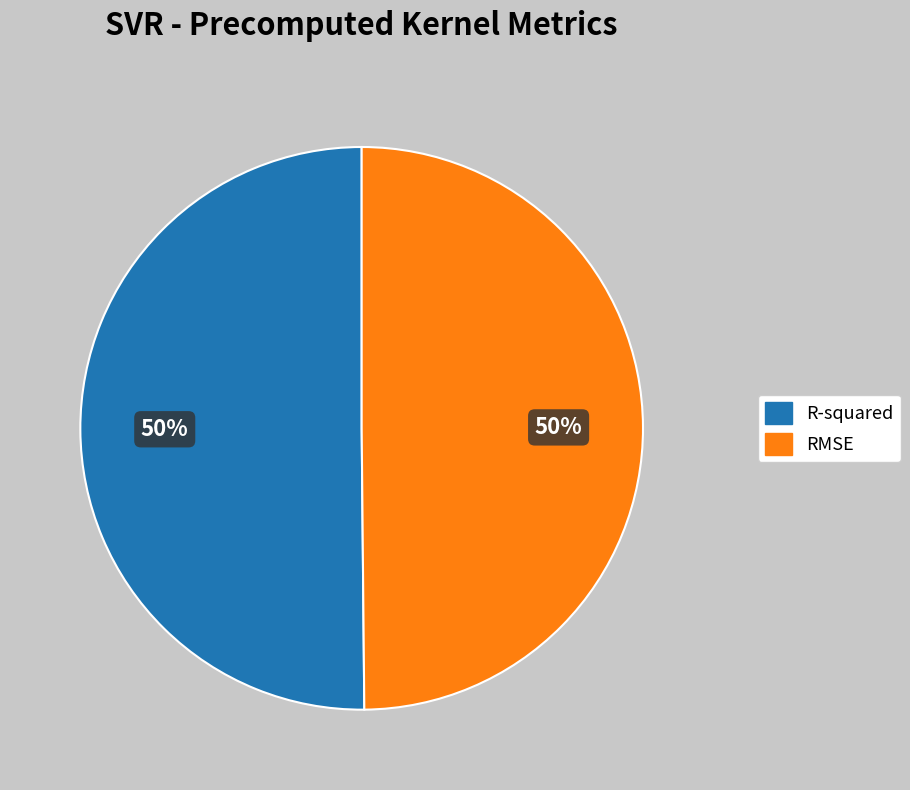

Is the sum of R-squared and RMSE greater than half?

Yes